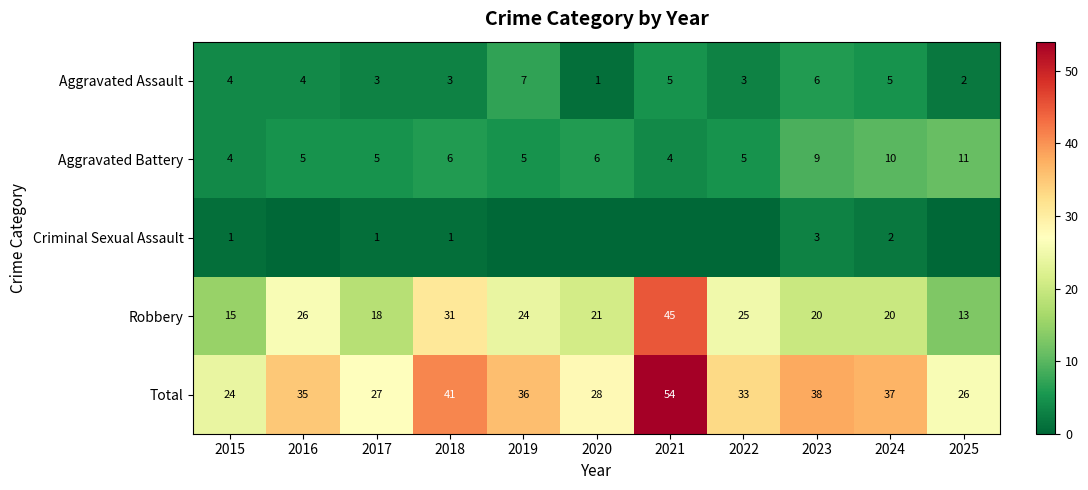

What is the spread (max minus min) of values at 2024?

35